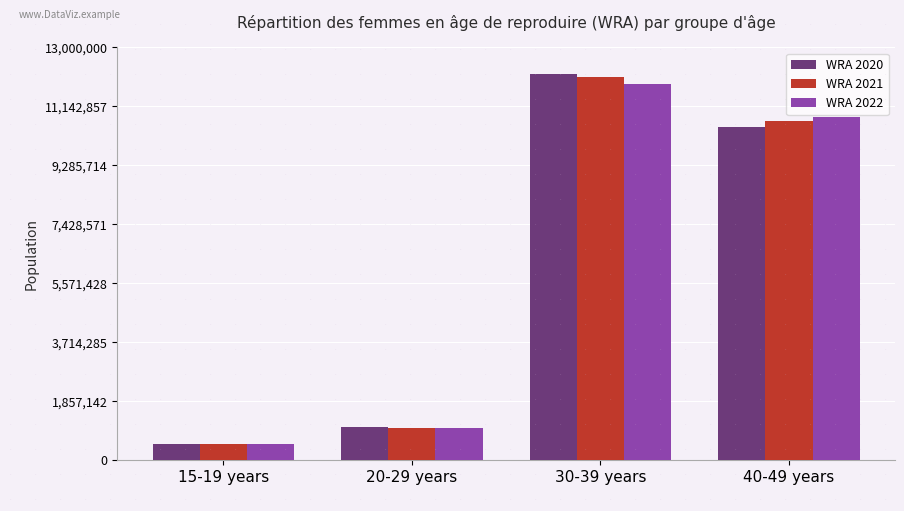

What is the difference between the highest and lowest values at 40-49 years?

322000